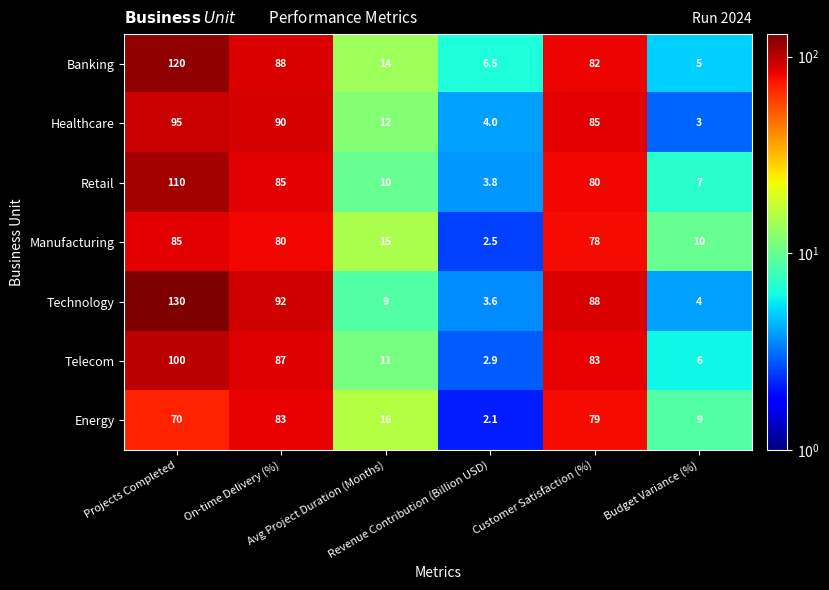

What is the smallest value displayed?

2.1